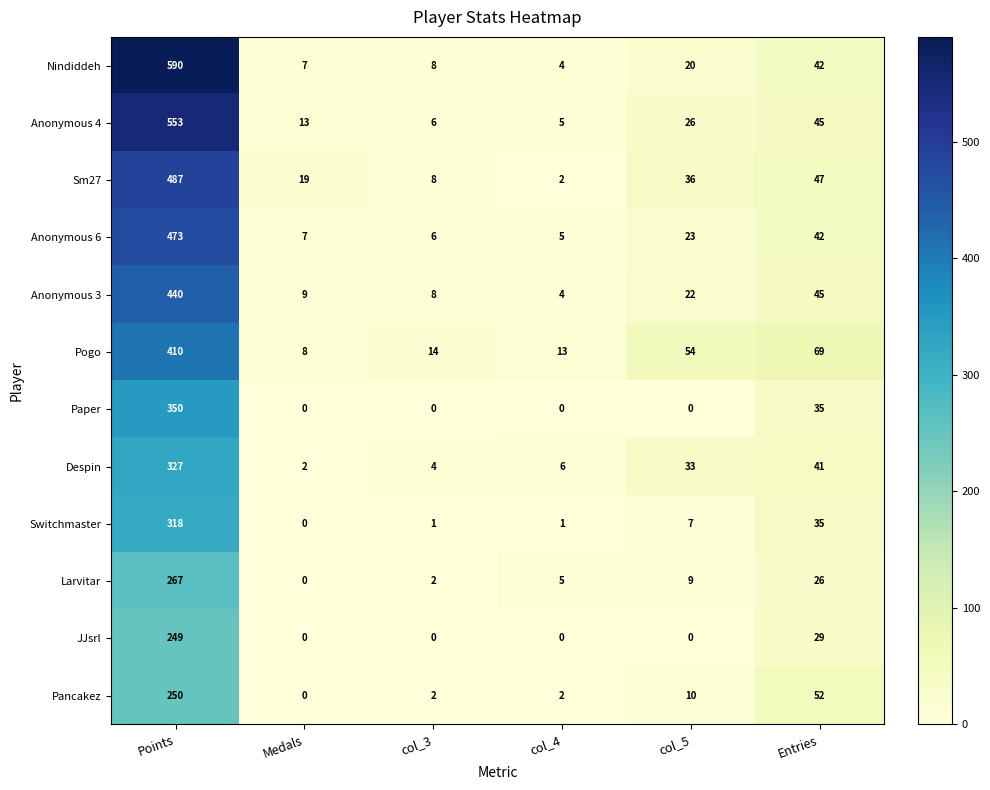

Where does the Nindiddeh series first go above 20?

Points